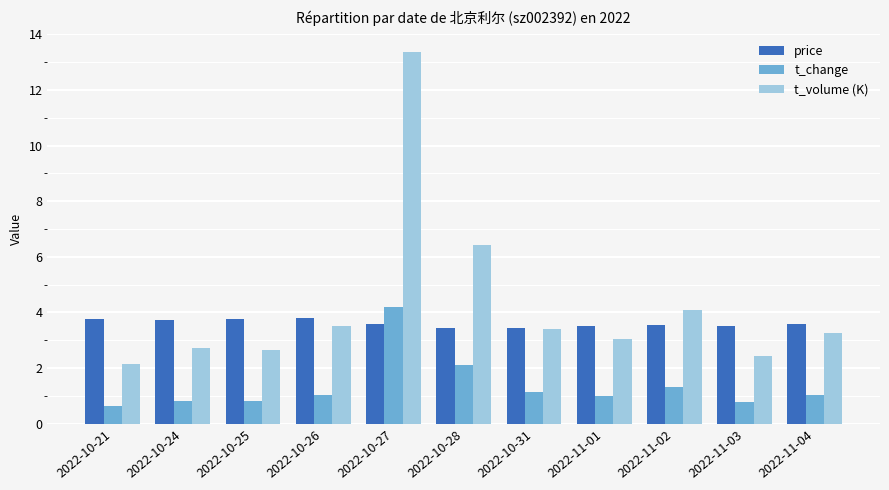

How many distinct data groups are displayed?

3